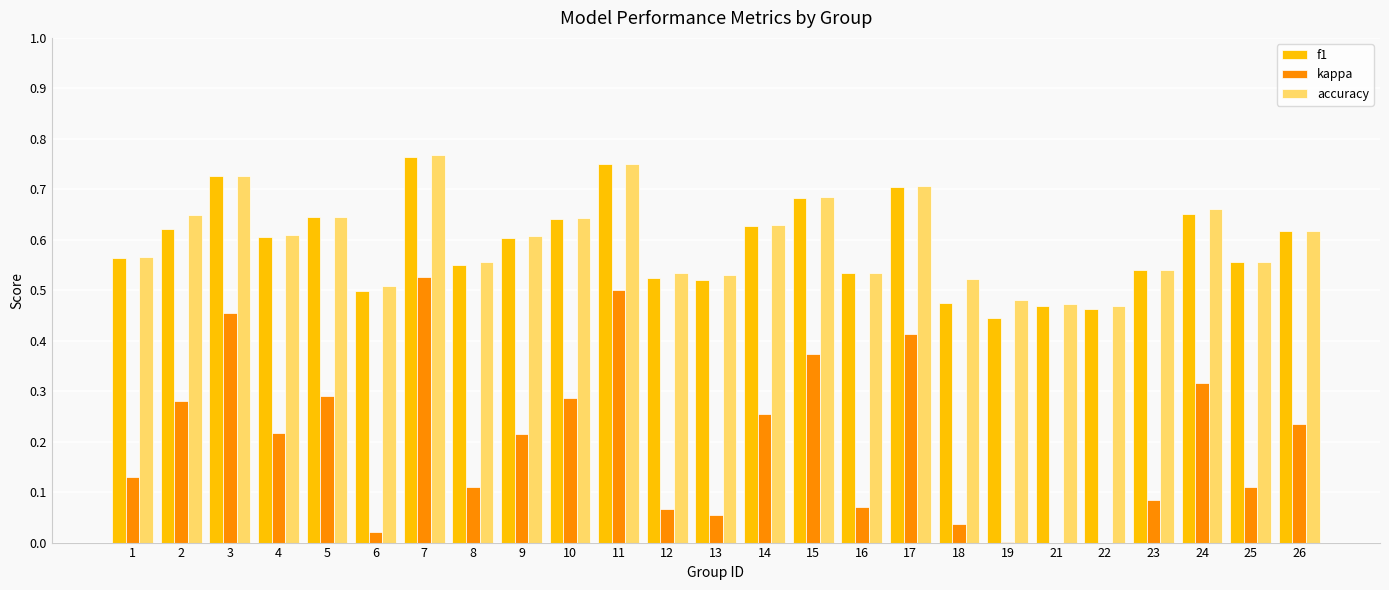

What is the sum of the kappa values at 18 and 17?

0.5